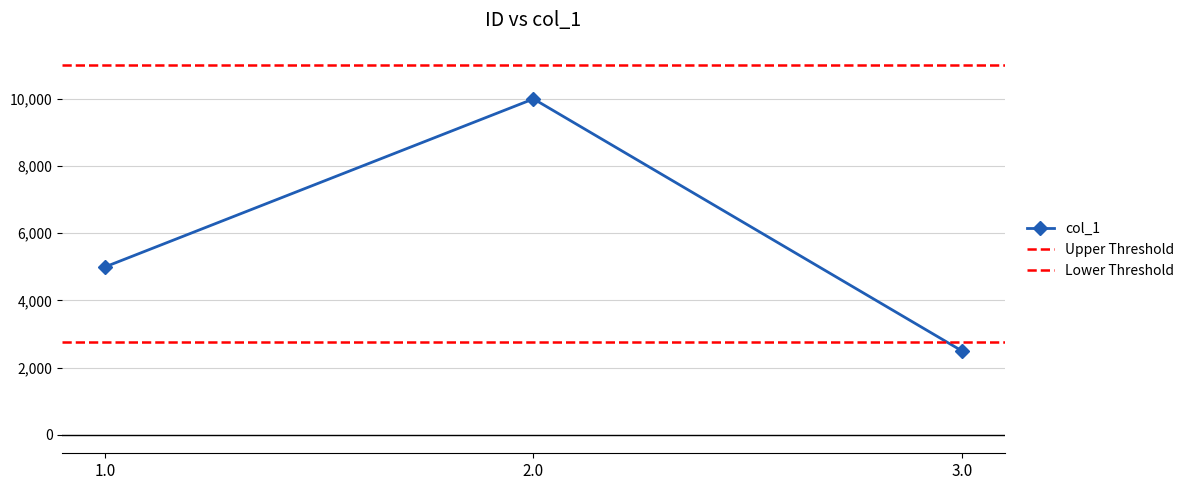

Reading left to right, list all the values displayed in this chart.

5000	10000	2500